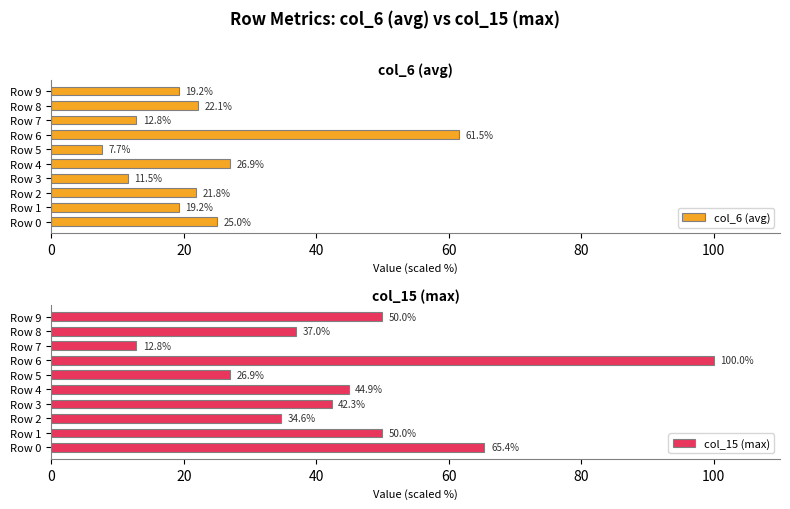

What is the difference between the maximum and minimum values in the col_15 (max) series?

87.2